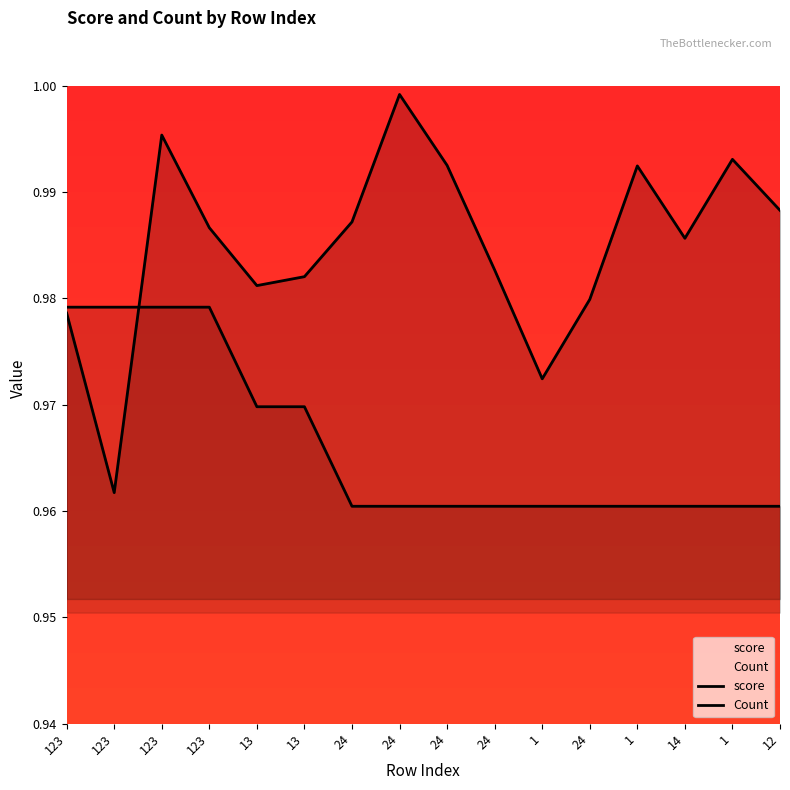

What is the value of the score point at the 15th from the left?

1.0